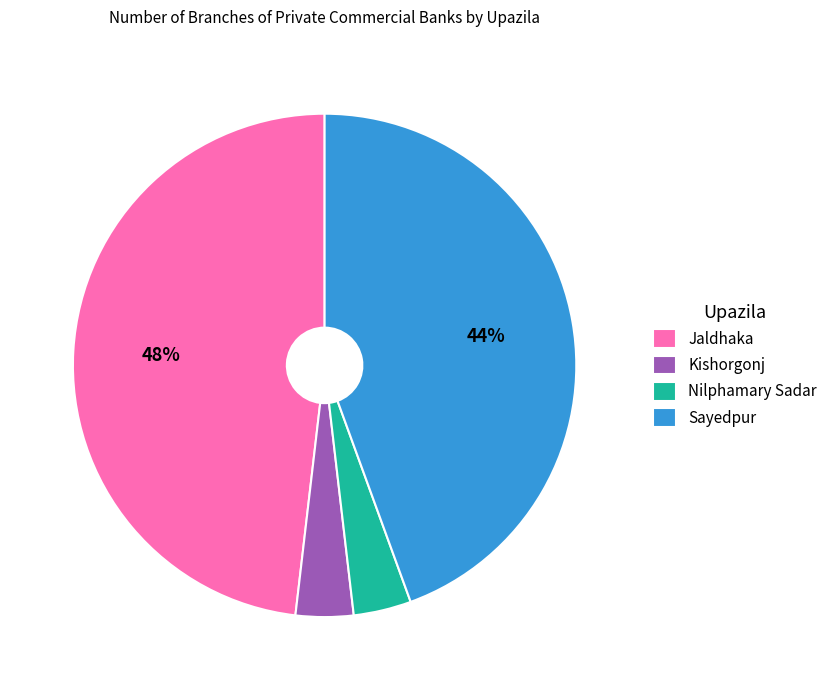

Which category has the biggest portion of the pie?

Jaldhaka